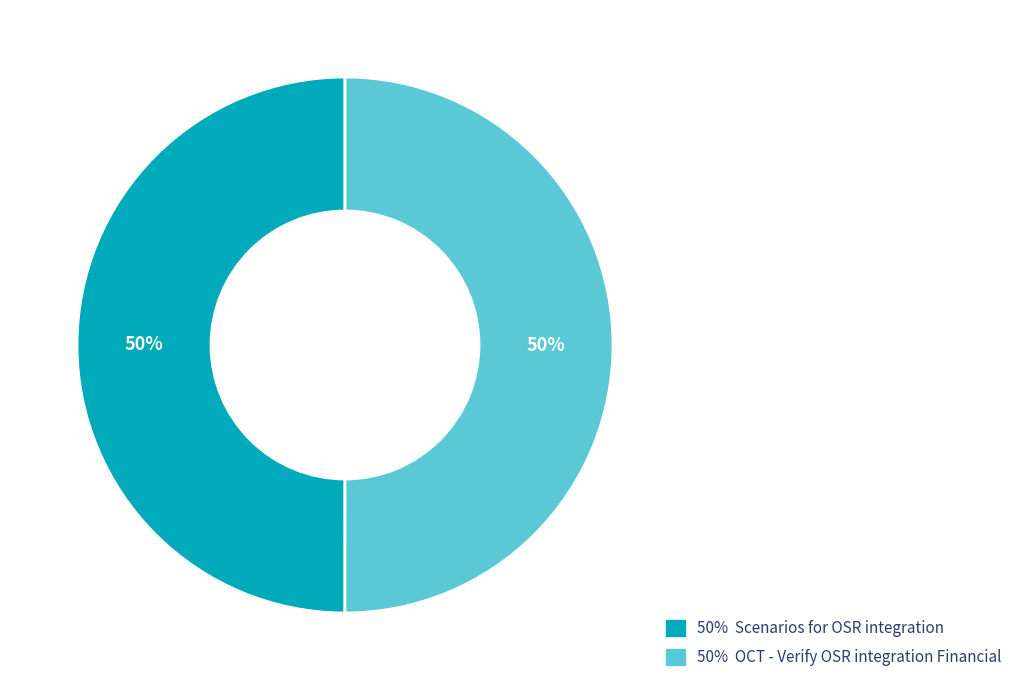

Approximately how many times larger is the value at 50% Scenarios for OSR integration compared to 50% OCT - Verify OSR integration Financial?

1.0